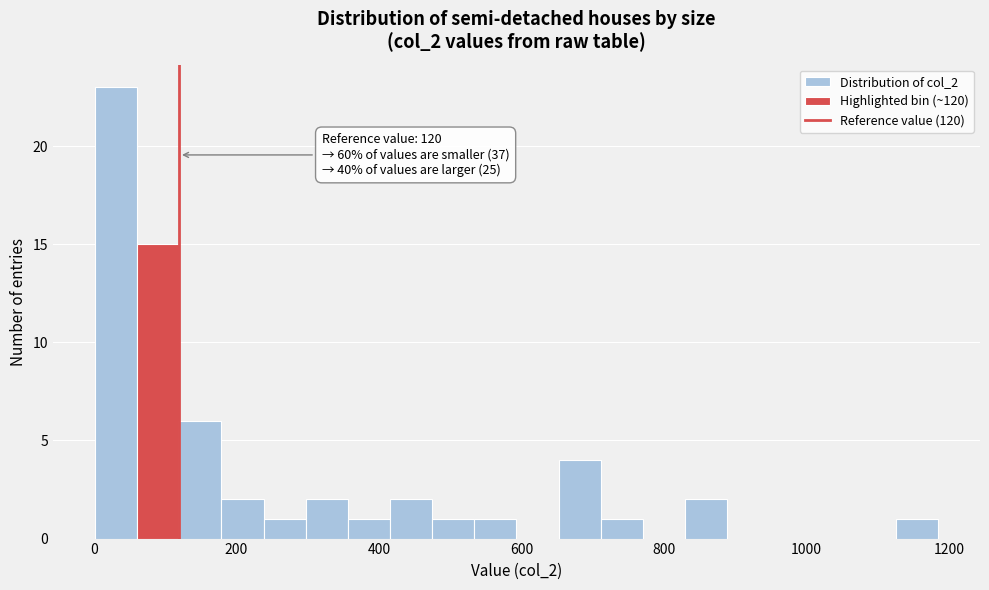

Around what value on the x-axis is the tallest bar? Give the approximate position of its centre, as read against the axis.

40